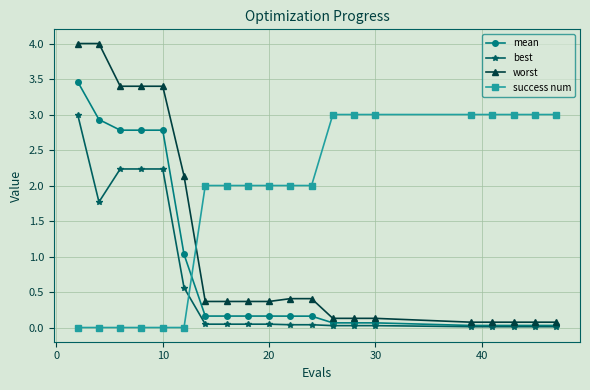

What is the highest value of the best series?

3.0